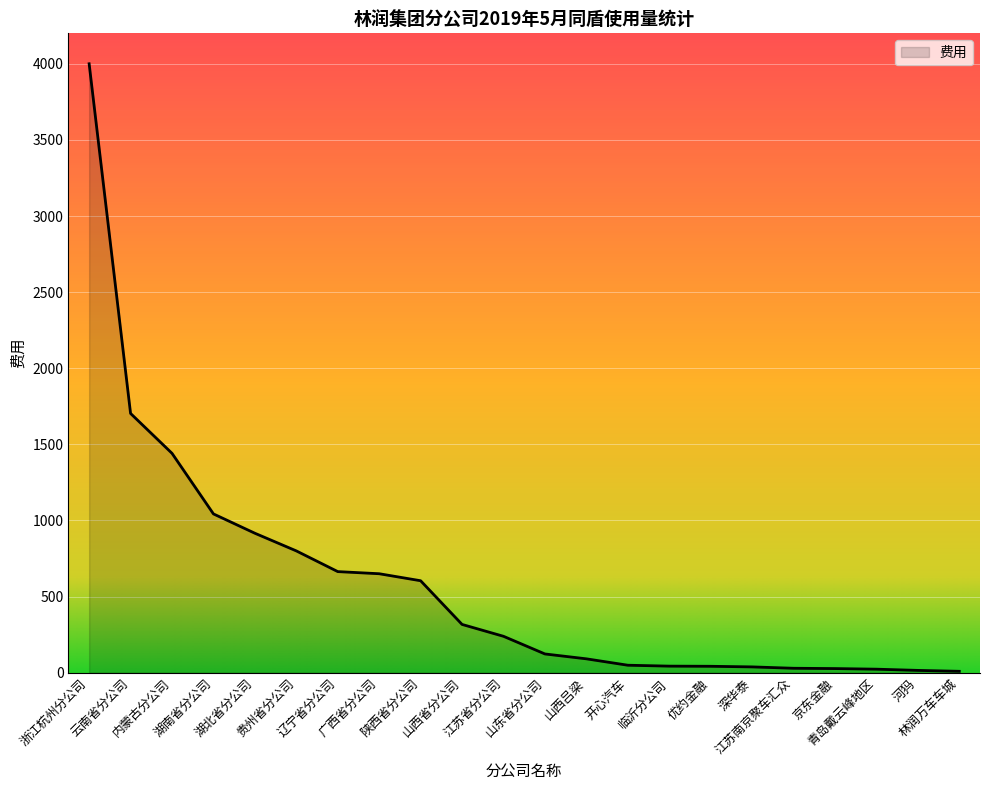

What is the ratio of the value at 湖北省分公司 to the value at 河犸?

61.1